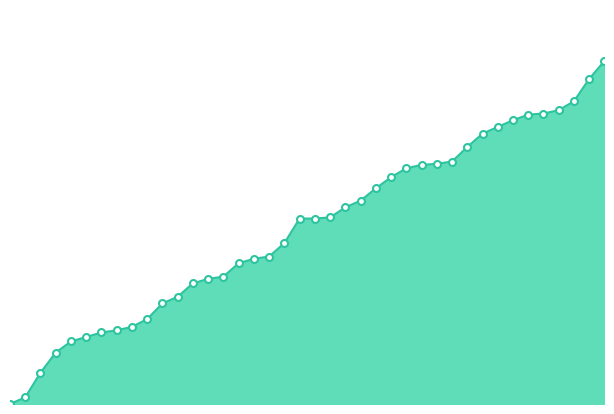

Is this an area chart (filled region under the line)?

Yes